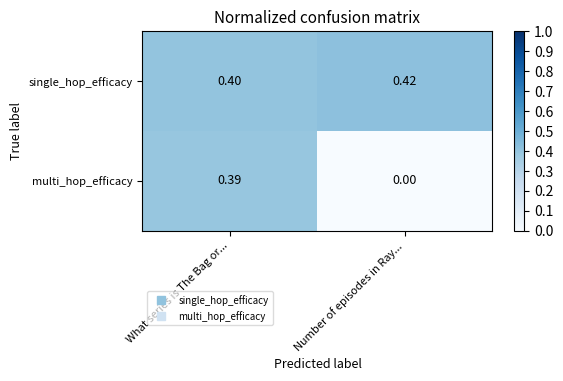

Which series has the largest range (max minus min)?

multi_hop_efficacy